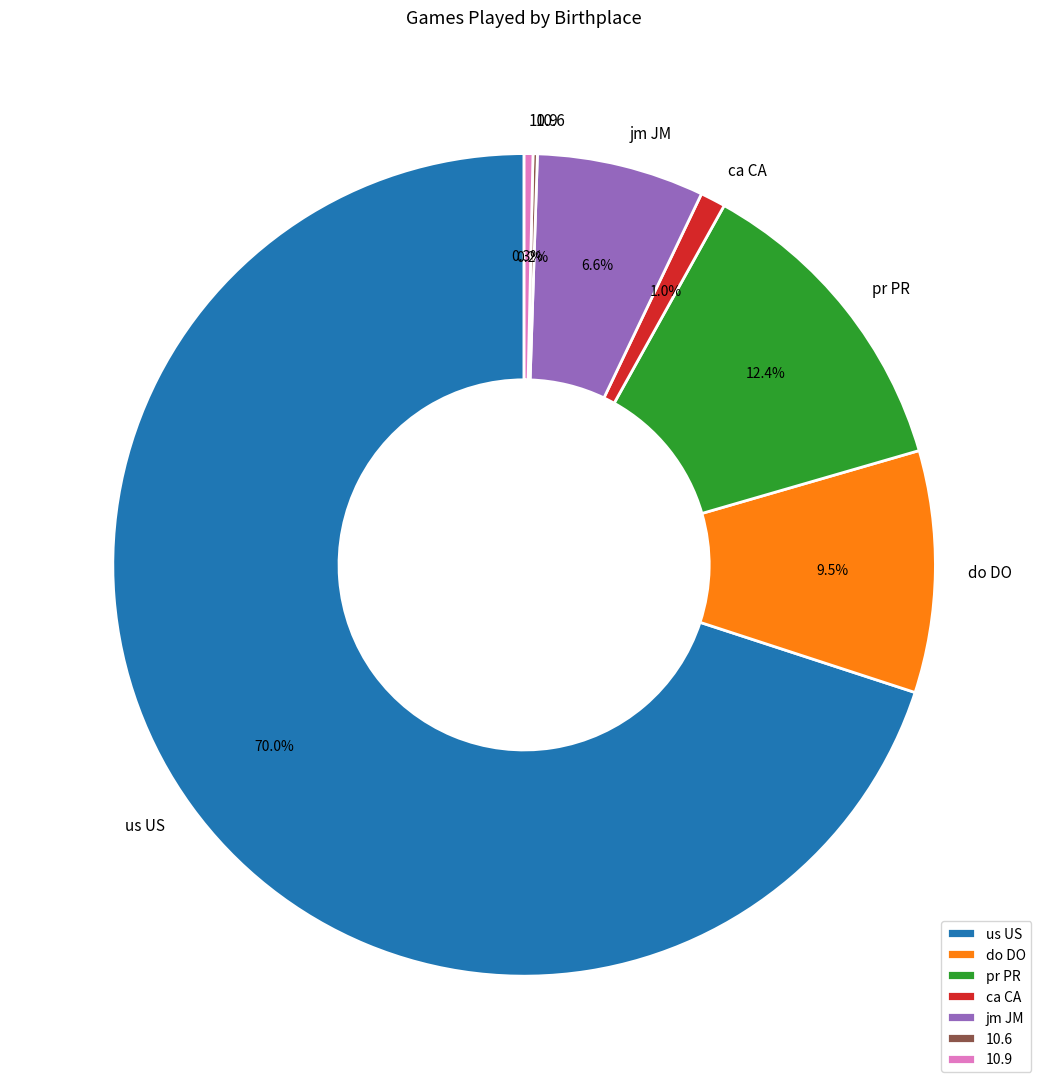

Which slice is the largest?

us US